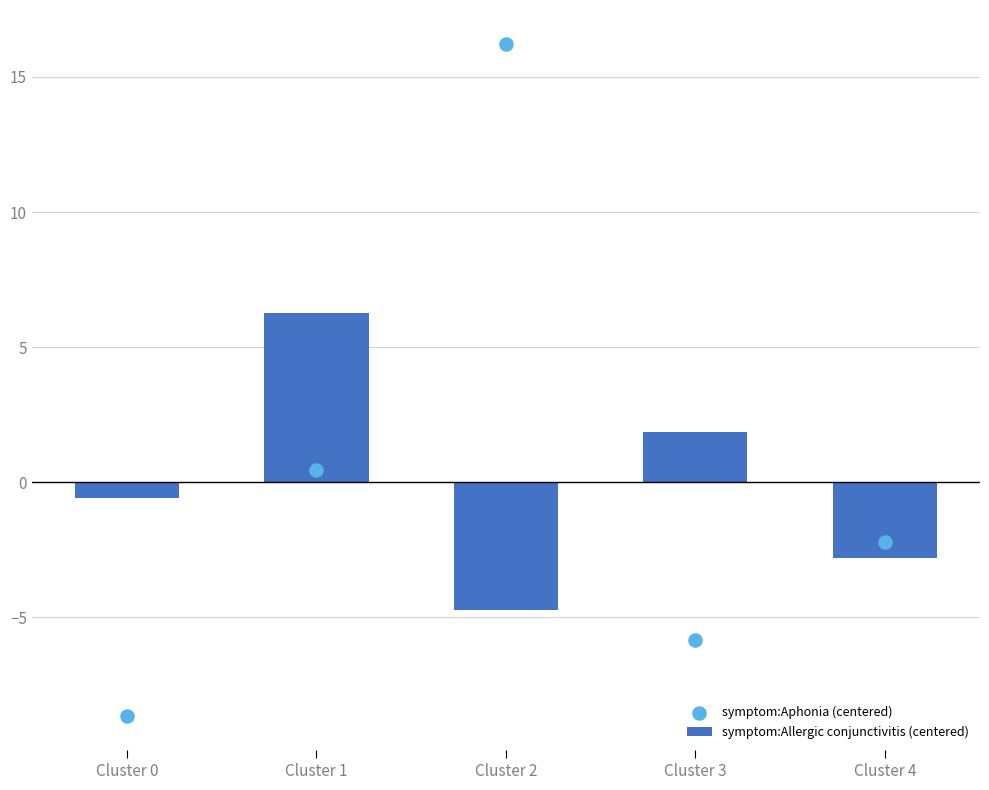

At how many categories does at least one series exceed -4?

5